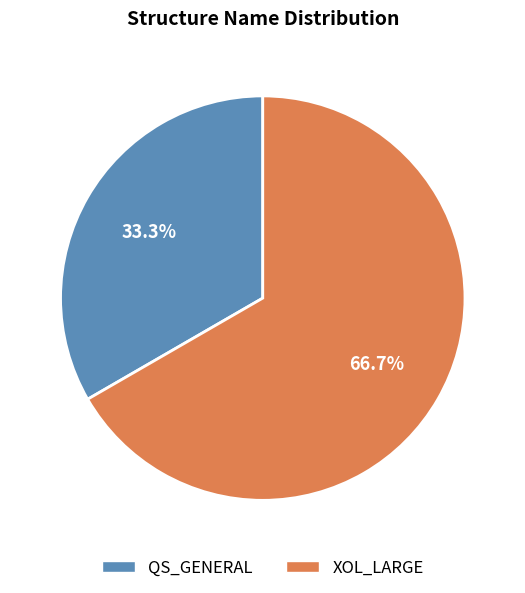

Does QS_GENERAL account for over 50% of the chart?

No